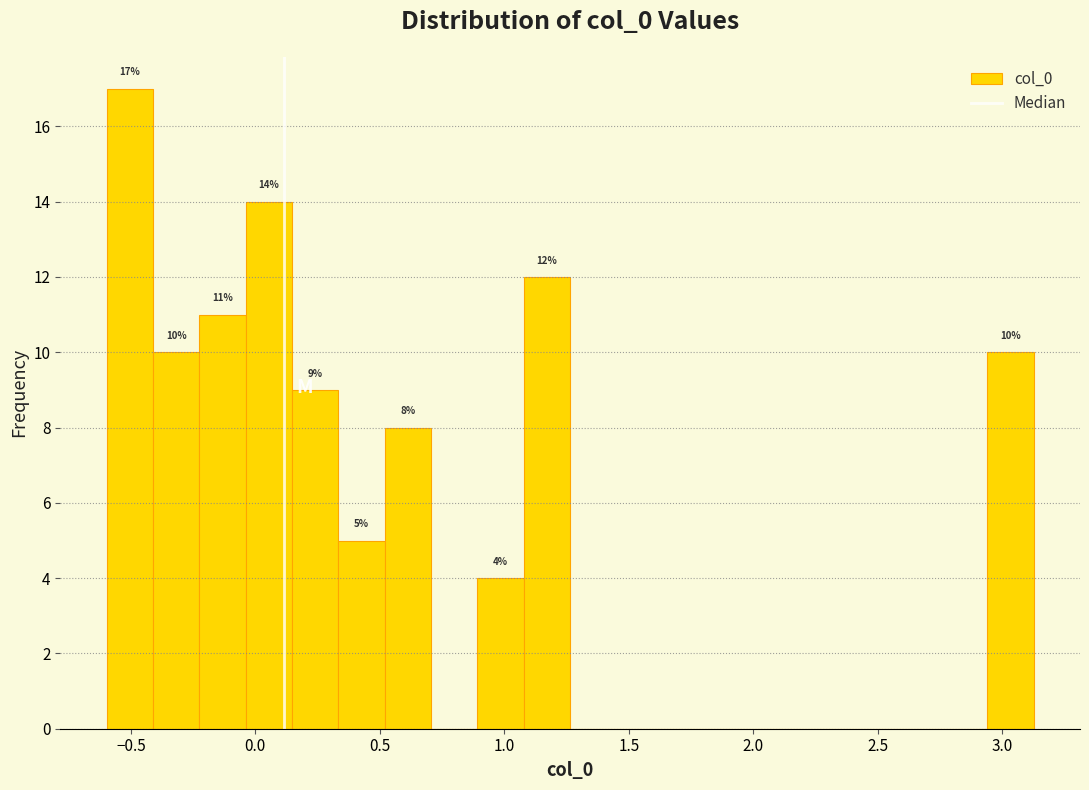

Read against the x-axis, roughly where is the centre of the tallest bar?

-0.50